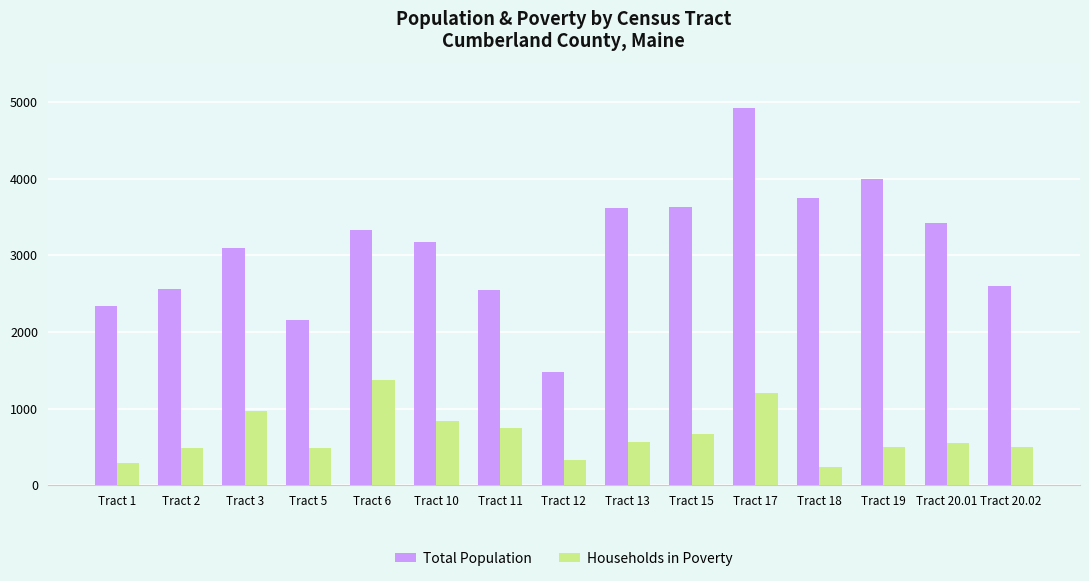

Which label corresponds to the largest value in the chart?

Tract 17